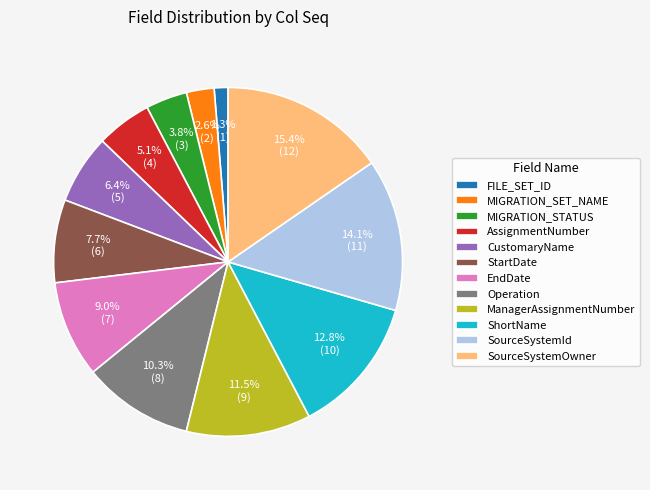

To the nearest percent, what portion does Operation represent?

10%